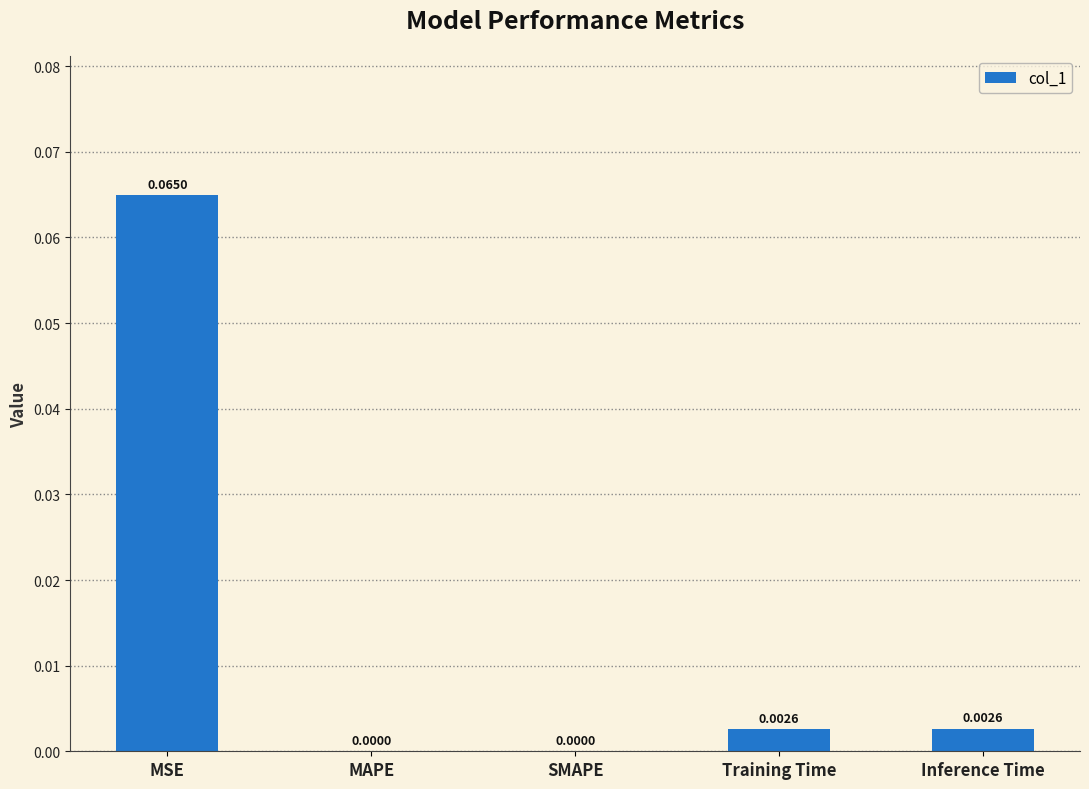

Which has a higher value, Training Time or MSE?

MSE